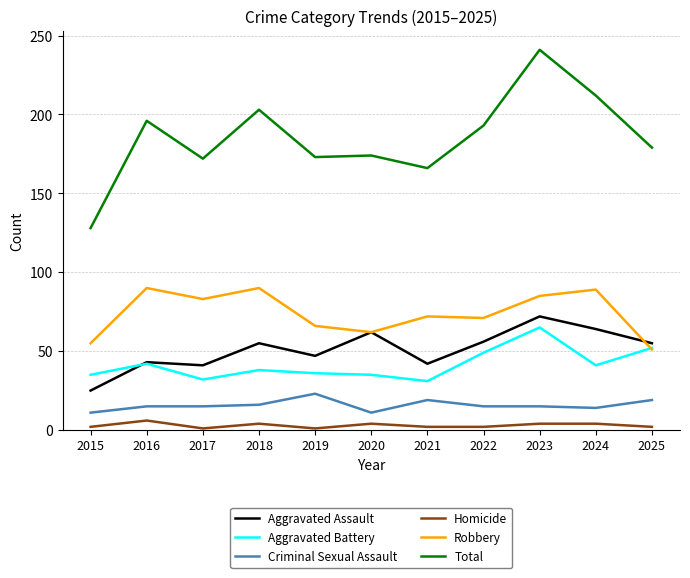

Where is the first local minimum for Total?

2017